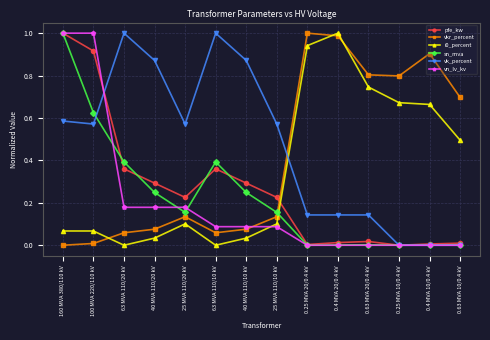

What is the label of the 8th point from the left?

25 MVA 110/10 kV